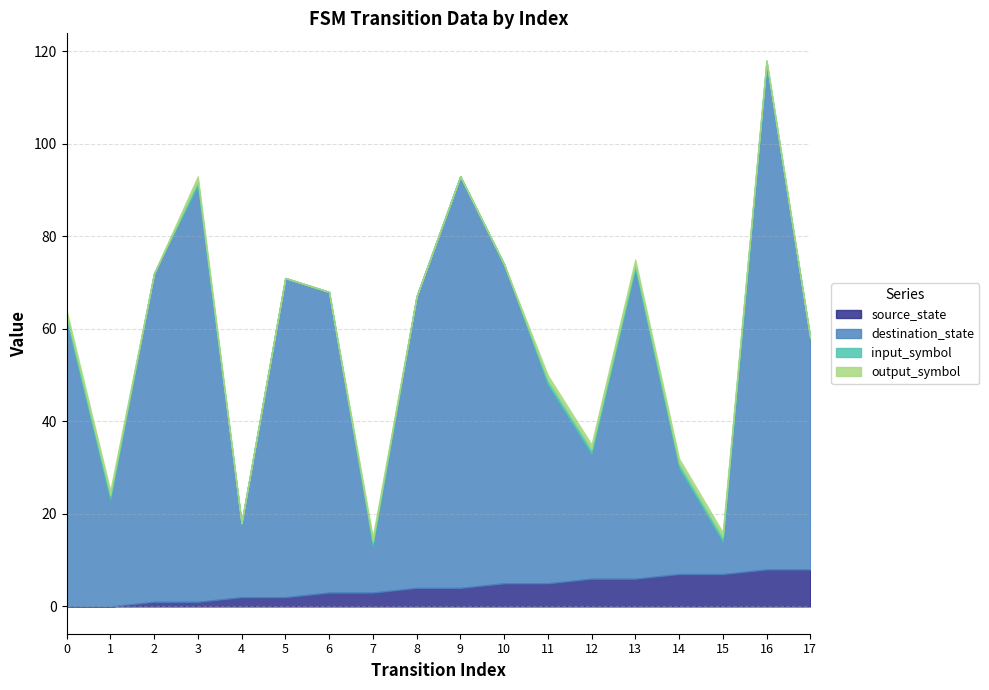

What is the spread (max minus min) of values at 2?

71